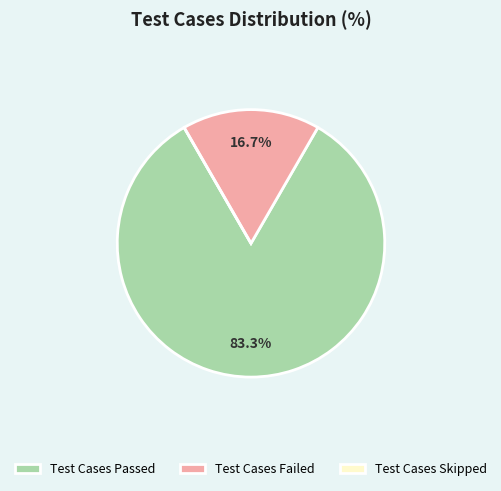

To the nearest percent, what percentage of the pie is Test Cases Failed?

17%